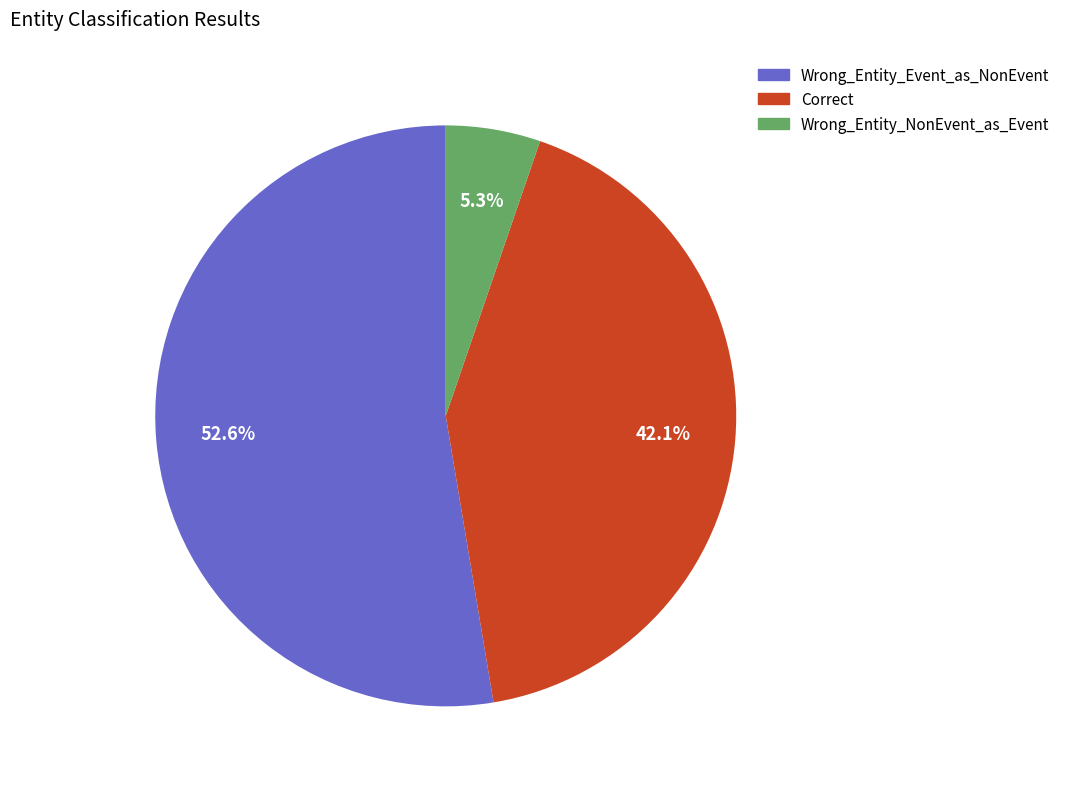

How many segments does this pie chart have?

3